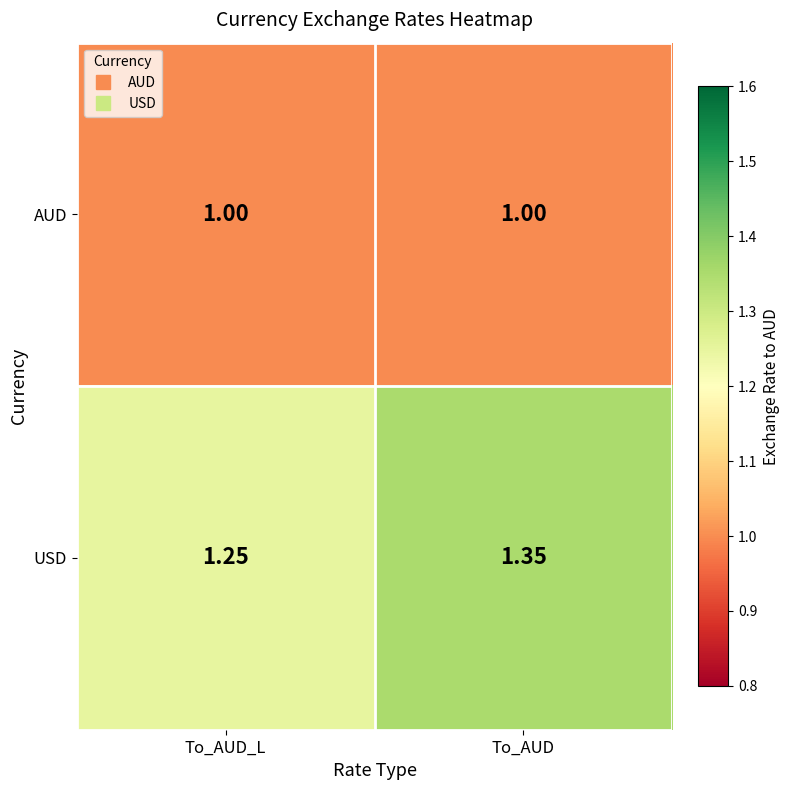

Which series has the widest spread of values?

USD